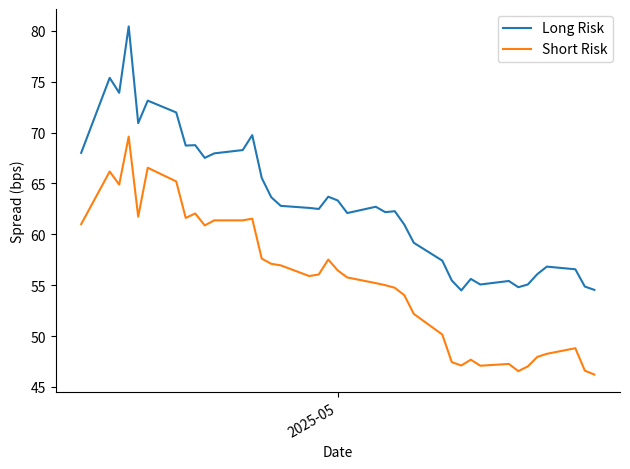

True or false: Long Risk and Short Risk cross at least once.

False